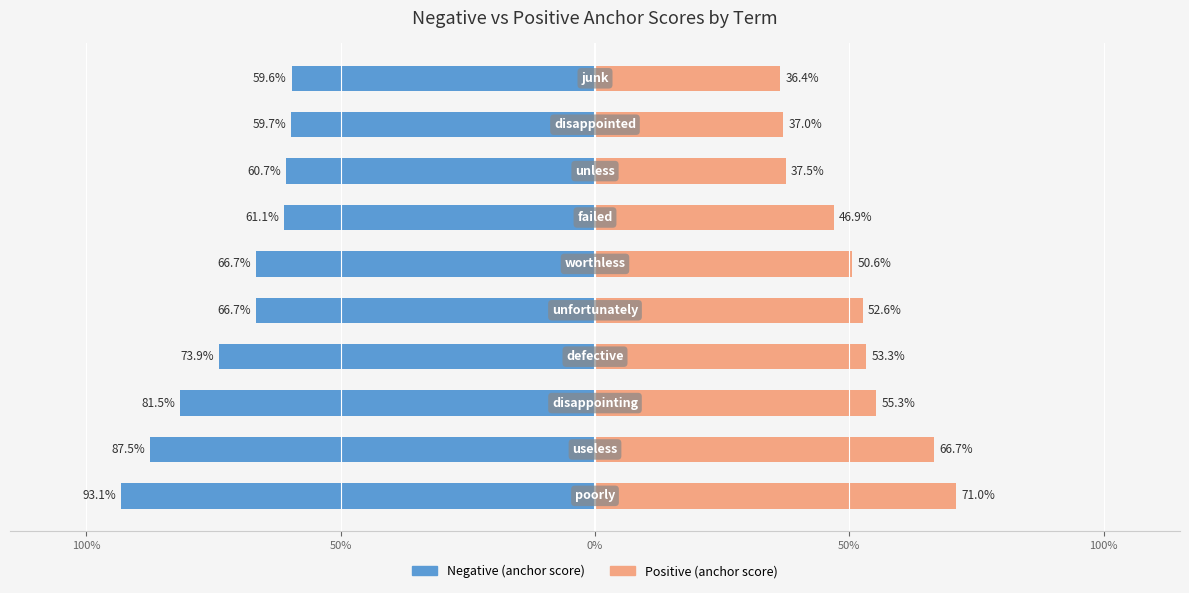

What is the value of the Positive (anchor score) bar at the 8th from the left?

0.4